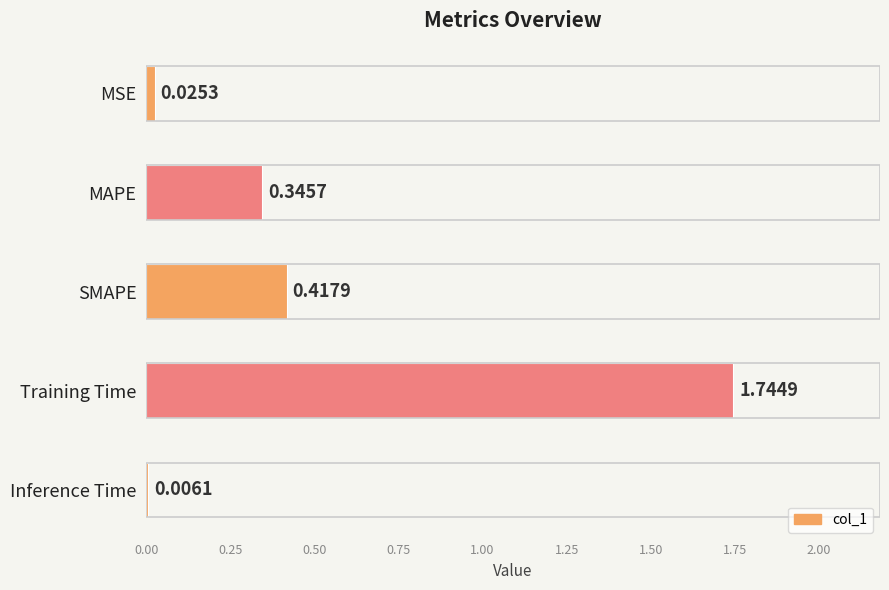

At which label is the value closest to 0?

Inference Time